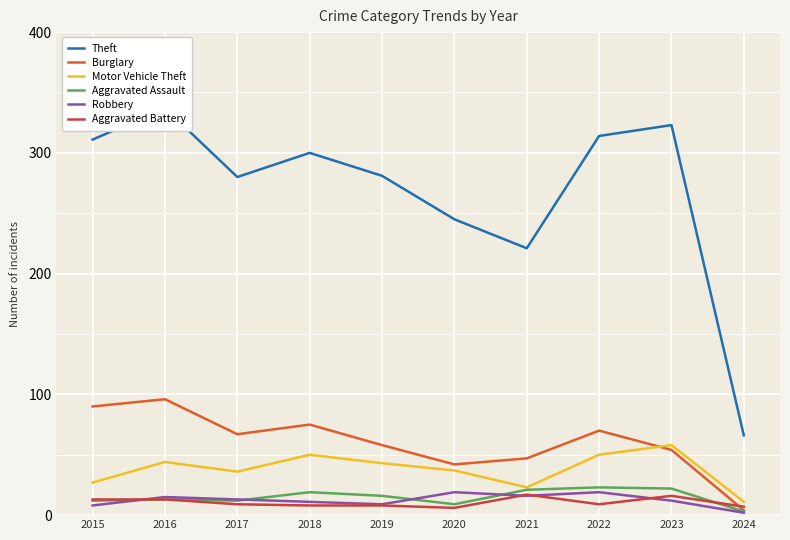

Where does the Aggravated Assault series first go above 16?

2018